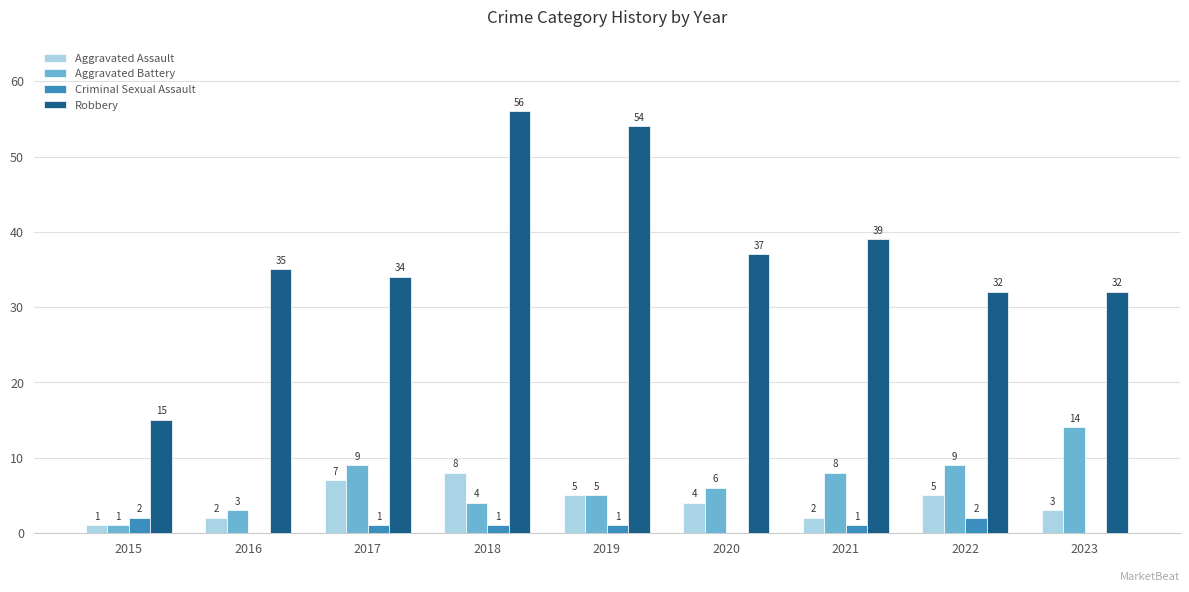

What is the sum of the Aggravated Assault values at 2022 and 2018?

13